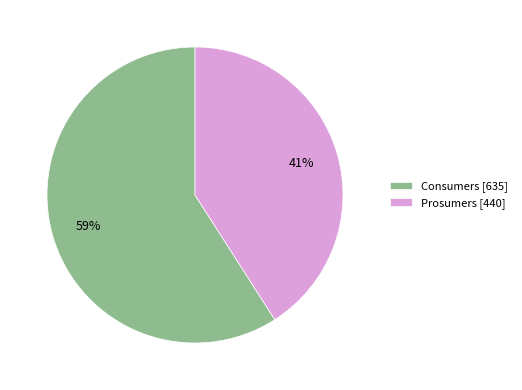

Is the sum of Prosumers and Consumers greater than half?

Yes